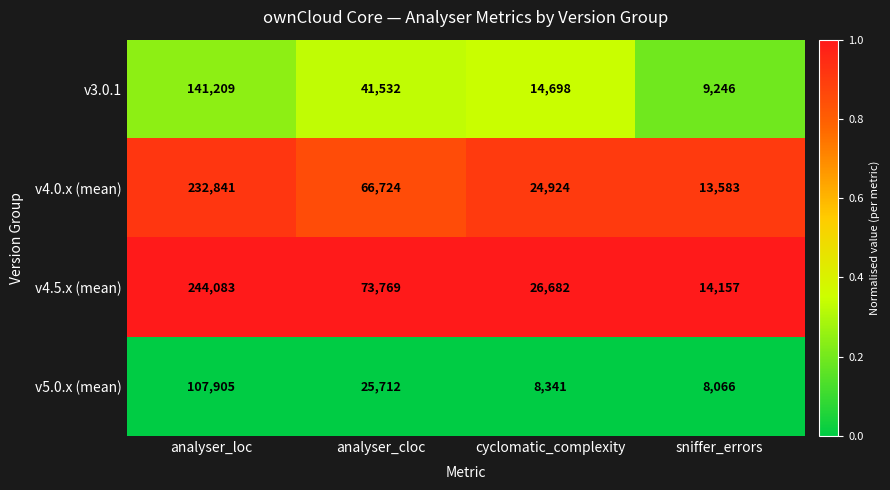

Reading left to right, what are all the values shown in this chart?

v3.0.1: 141209	41532	14698	9246
v4.0.x (mean): 232841	66724	24924	13583
v4.5.x (mean): 244083	73769	26682	14157
v5.0.x (mean): 107905	25712	8341	8066